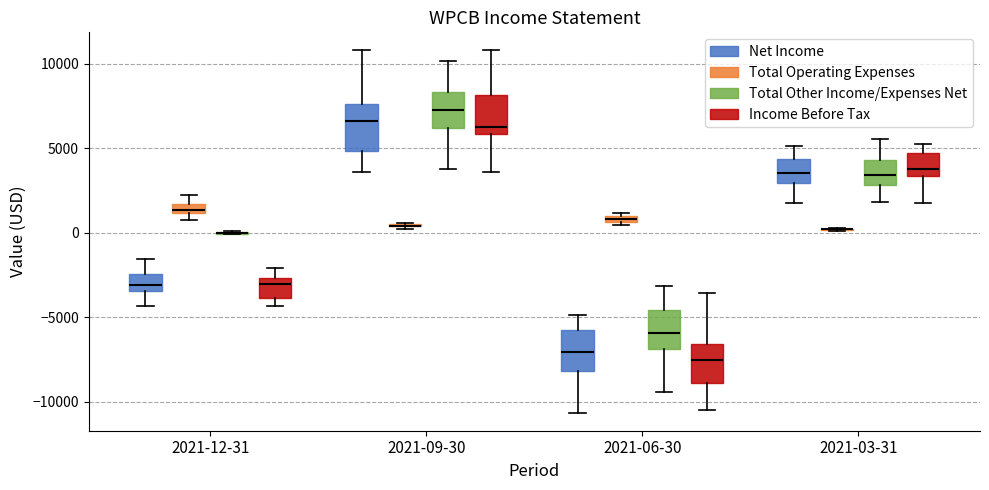

Where does the median line of the box for 2021-12-31 (Income Before Tax) sit on the y-axis? The values are not printed on the chart, so give them approximately, as read against the axis.

-3000